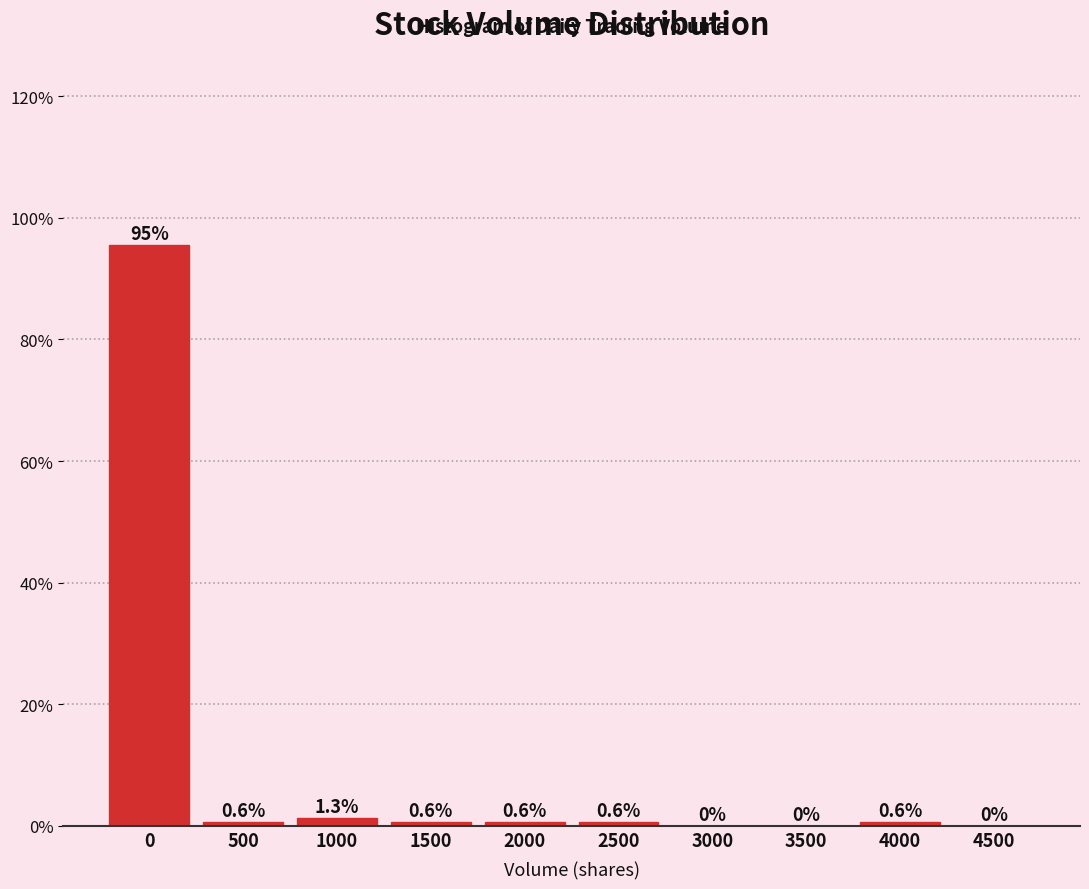

Reading left to right, list all the values displayed in this chart.

0=95.5	500=0.6	1000=1.3	1500=0.6	2000=0.6	2500=0.6	3000=0.0	3500=0.0	4000=0.6	4500=0.0